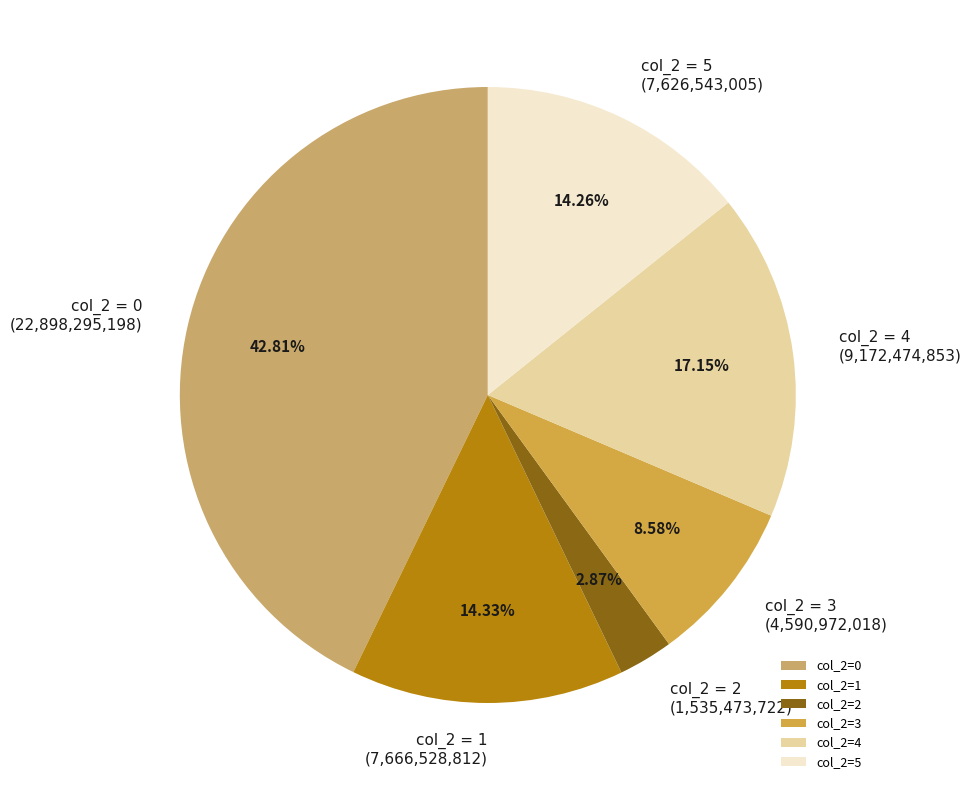

Does col_2=5 account for over 50% of the chart?

No